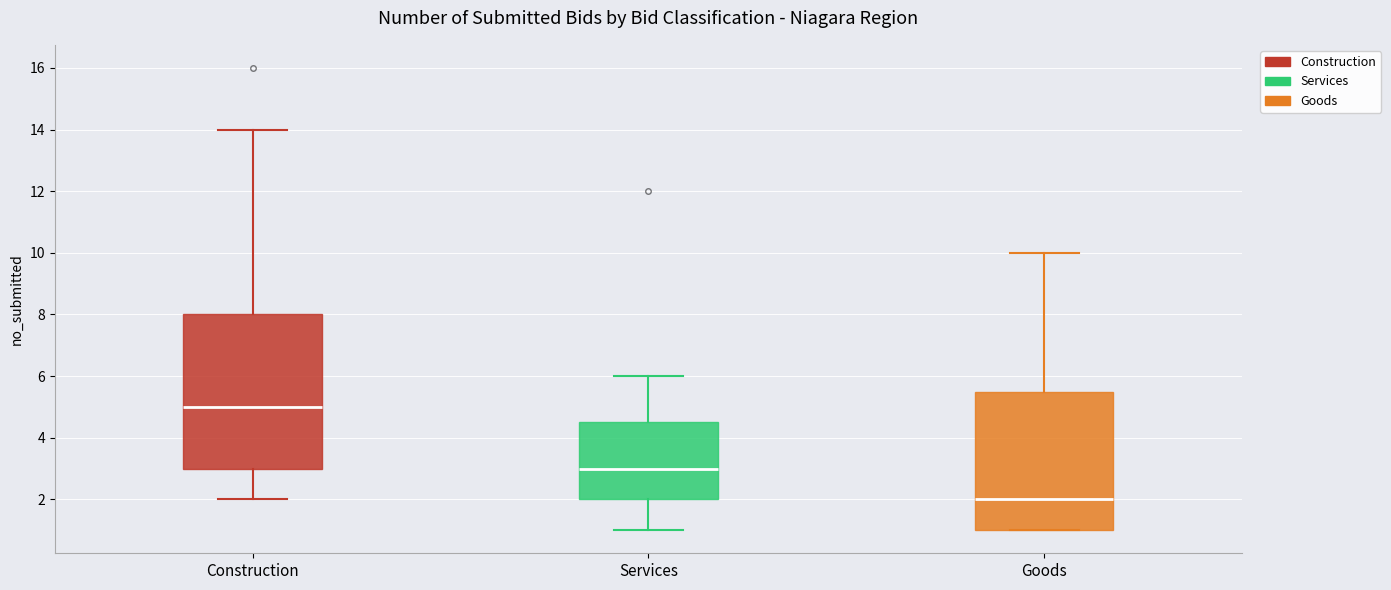

Which box is the tallest, from its lower edge to its upper edge?

Construction